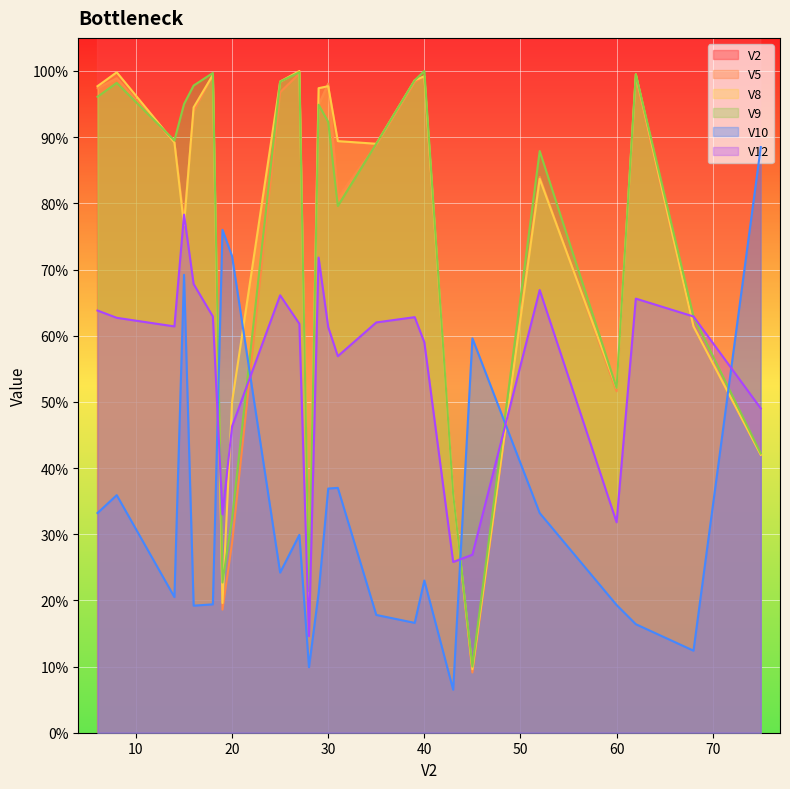

Which series has the widest spread of values?

V2